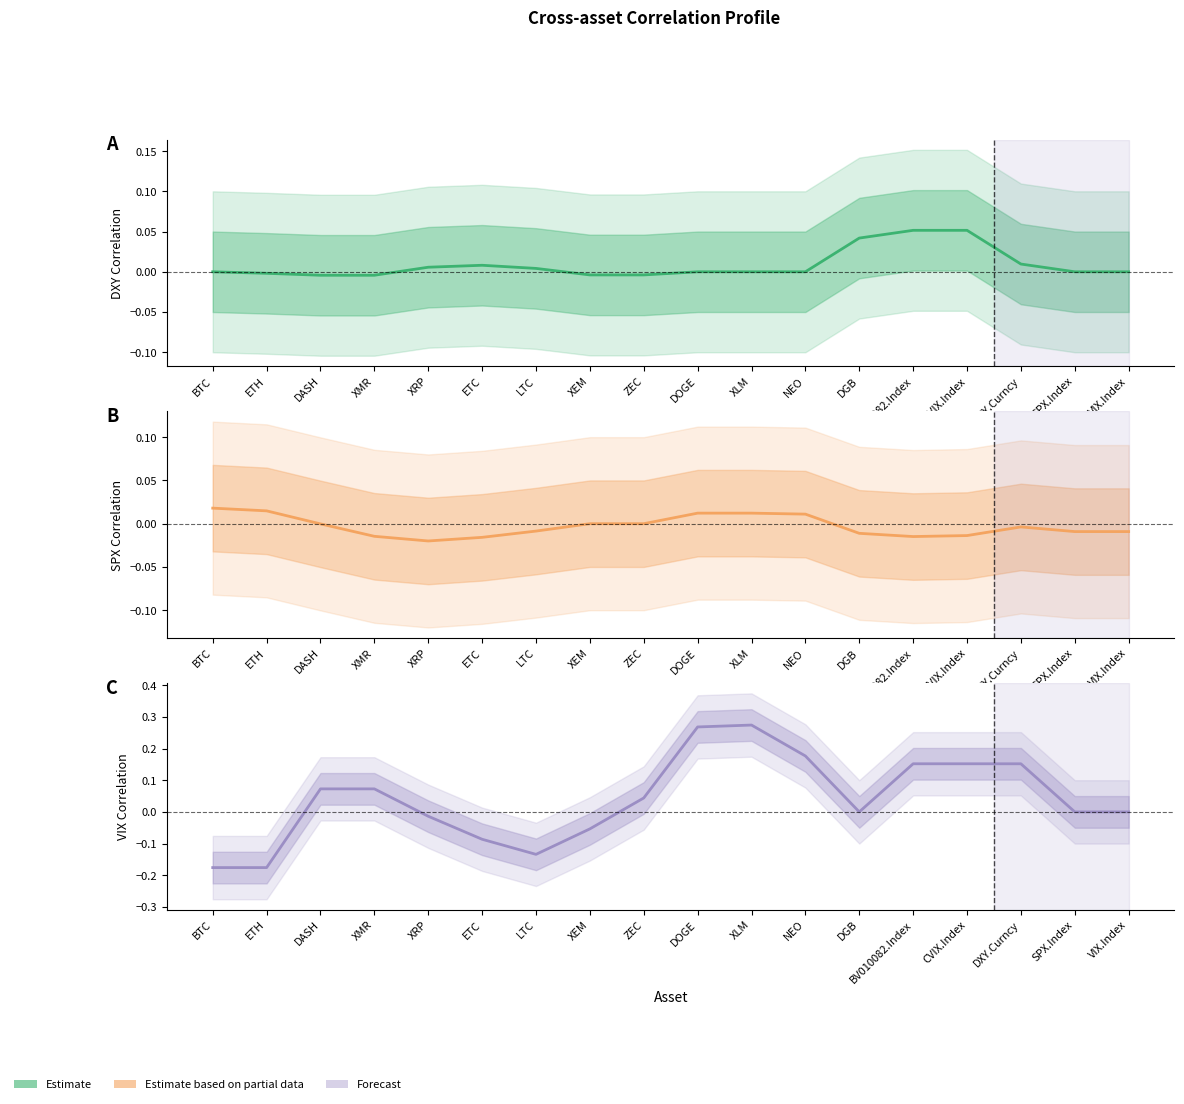

In VIX.Index, how many points are higher than both neighbors (excluding endpoints)?

1